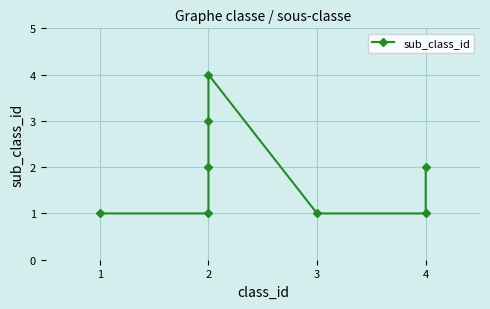

Between 2 and 1, which is larger?

2